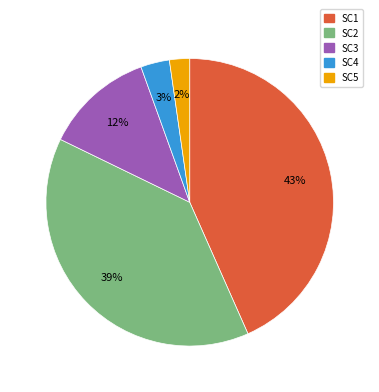

Between SC1 and SC5, which is larger?

SC1